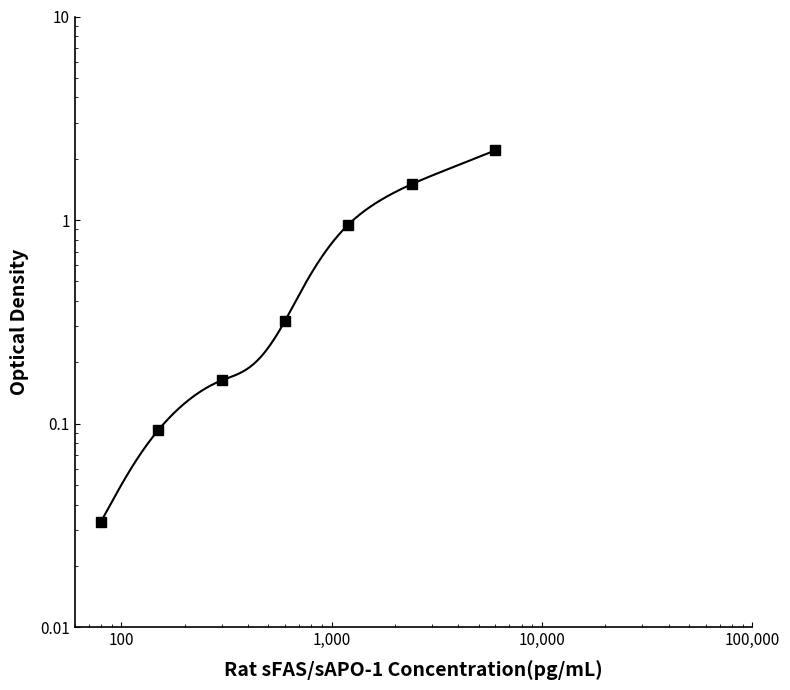

What is the difference between the second highest and minimum values?

1.5